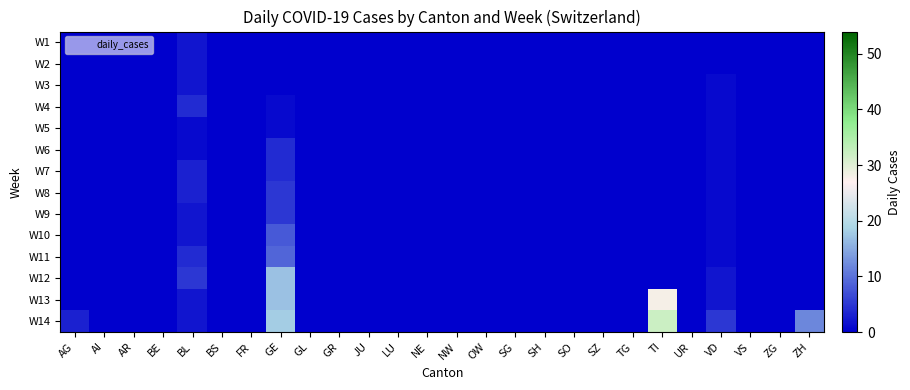

At which category is the sum across all series the highest?

GE